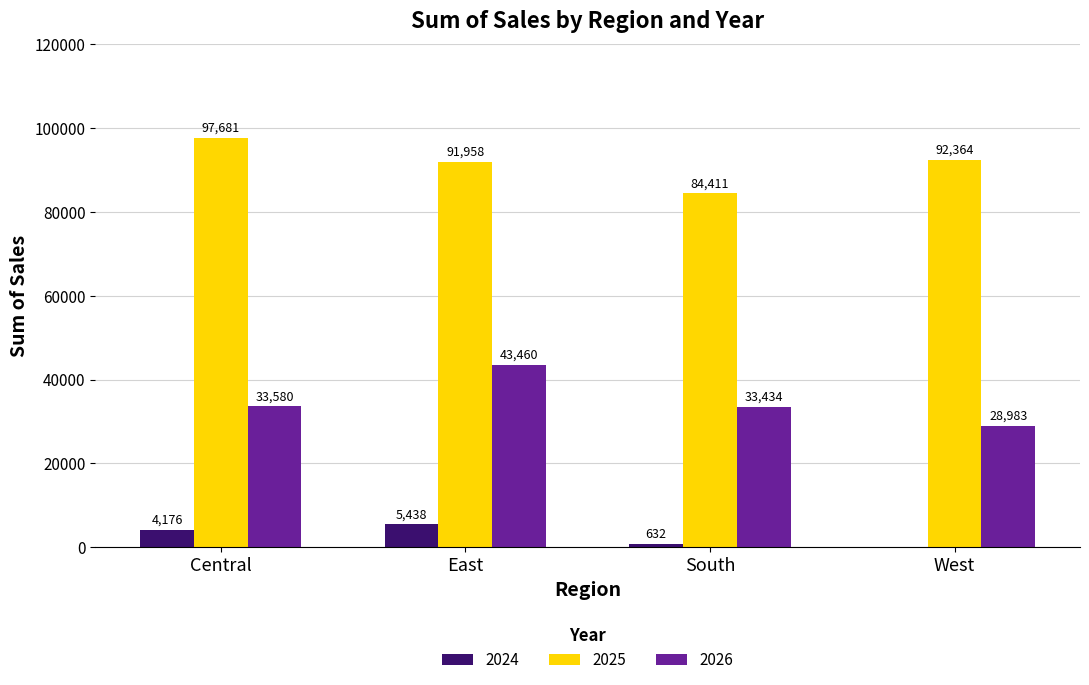

How many groups of bars are there?

4